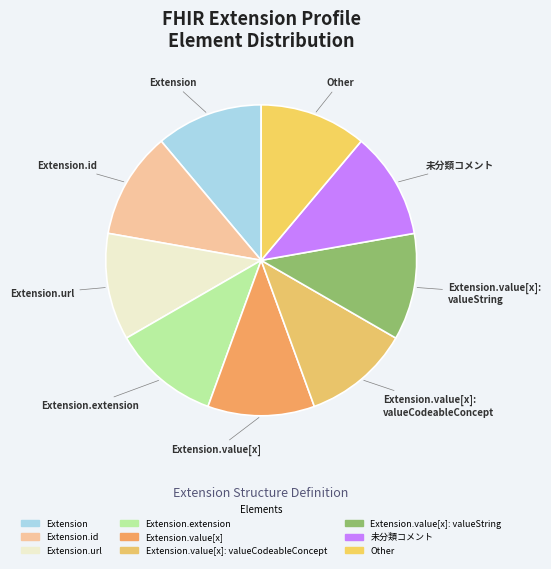

What is the ratio of the value at Extension to the value at Extension.url?

1.0